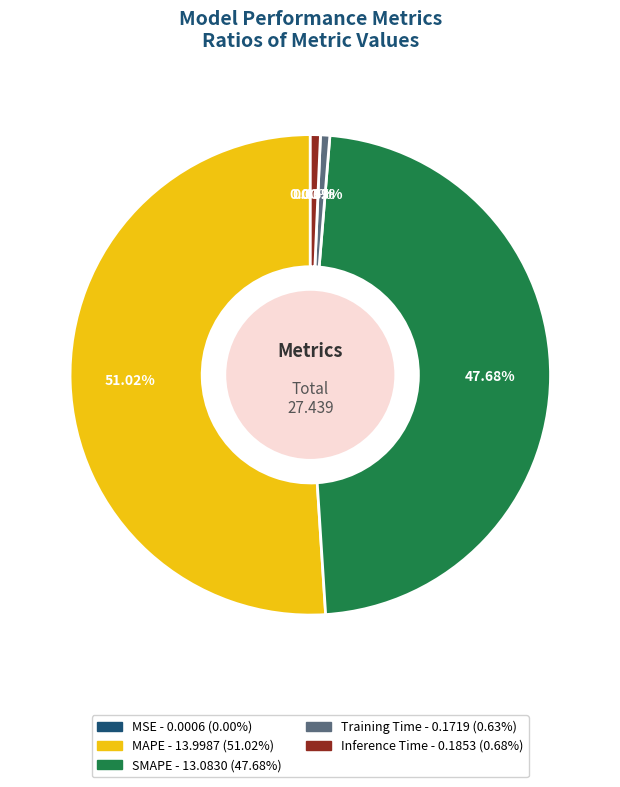

To the nearest percent, what is the average slice percentage?

20%